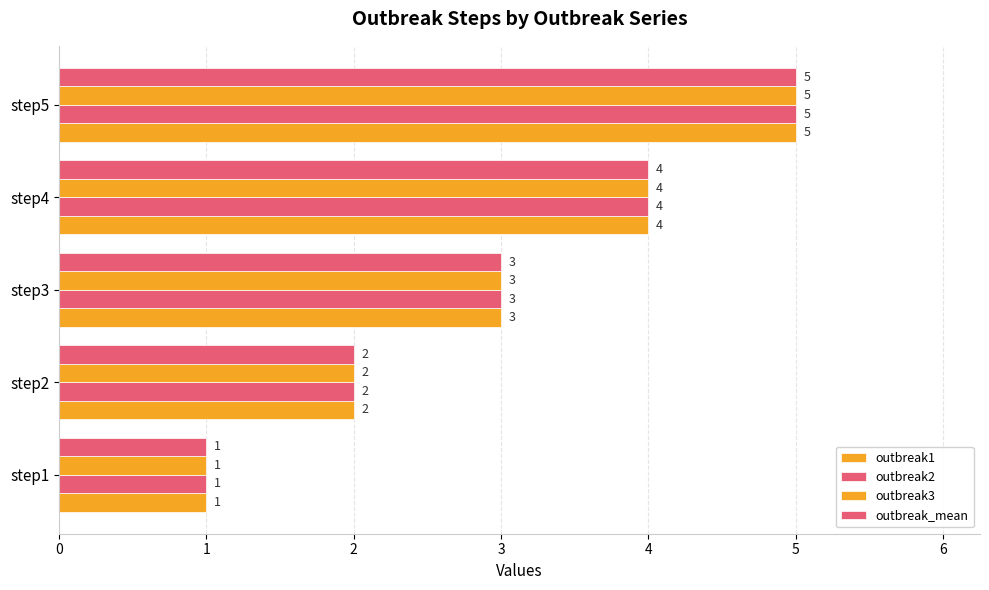

Count the number of data series in this chart.

4